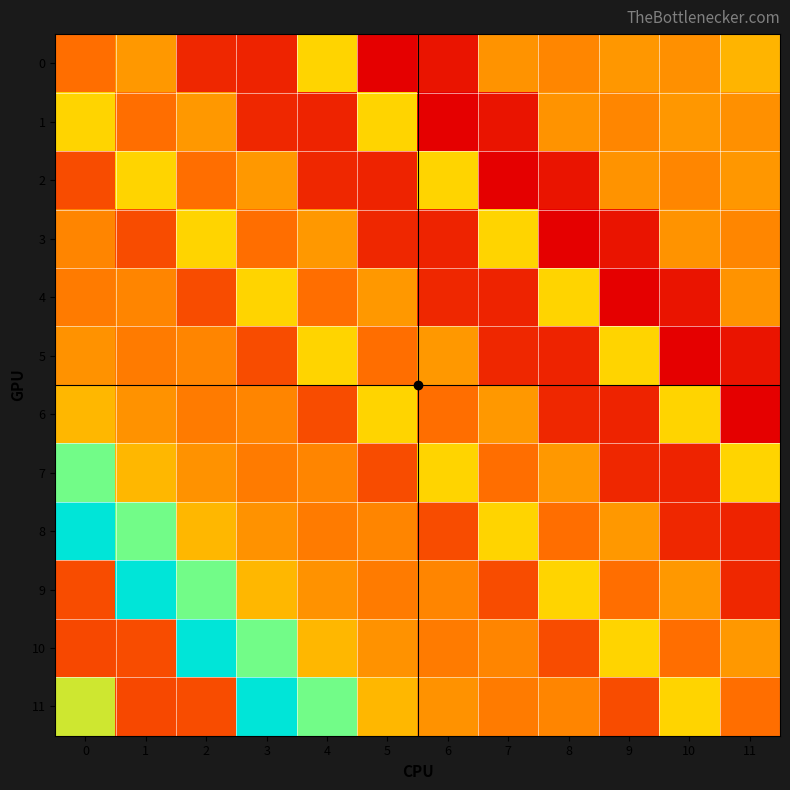

Reading left to right, list all the values displayed in this chart.

0: 0=203.0	1=233.1	2=147.3	3=144.0	4=276.0	5=115.0	6=132.0	7=229.0	8=220.0	9=232.0	10=227.0	11=253.0
1: 0=275.7	1=203.0	2=233.1	3=147.3	4=144.0	5=276.0	6=115.0	7=132.0	8=229.0	9=220.0	10=232.0	11=227.0
2: 0=176.4	1=275.7	2=203.0	3=233.1	4=147.3	5=144.0	6=276.0	7=115.0	8=132.0	9=229.0	10=220.0	11=232.0
3: 0=219.3	1=176.4	2=275.7	3=203.0	4=233.1	5=147.3	6=144.0	7=276.0	8=115.0	9=132.0	10=229.0	11=220.0
4: 0=212.2	1=219.3	2=176.4	3=275.7	4=203.0	5=233.1	6=147.3	7=144.0	8=276.0	9=115.0	10=132.0	11=229.0
5: 0=228.5	1=212.2	2=219.3	3=176.4	4=275.7	5=203.0	6=233.1	7=147.3	8=144.0	9=276.0	10=115.0	11=132.0
6: 0=254.8	1=228.5	2=212.2	3=219.3	4=176.4	5=275.7	6=203.0	7=233.1	8=147.3	9=144.0	10=276.0	11=115.0
7: 0=368.6	1=254.8	2=228.5	3=212.2	4=219.3	5=176.4	6=275.7	7=203.0	8=233.1	9=147.3	10=144.0	11=276.0
8: 0=442.2	1=368.6	2=254.8	3=228.5	4=212.2	5=219.3	6=176.4	7=275.7	8=203.0	9=233.1	10=147.3	11=144.0
9: 0=176.8	1=442.2	2=368.6	3=254.8	4=228.5	5=212.2	6=219.3	7=176.4	8=275.7	9=203.0	10=233.1	11=147.3
10: 0=173.4	1=176.8	2=442.2	3=368.6	4=254.8	5=228.5	6=212.2	7=219.3	8=176.4	9=275.7	10=203.0	11=233.1
11: 0=309.3	1=173.4	2=176.8	3=442.2	4=368.6	5=254.8	6=228.5	7=212.2	8=219.3	9=176.4	10=275.7	11=203.0